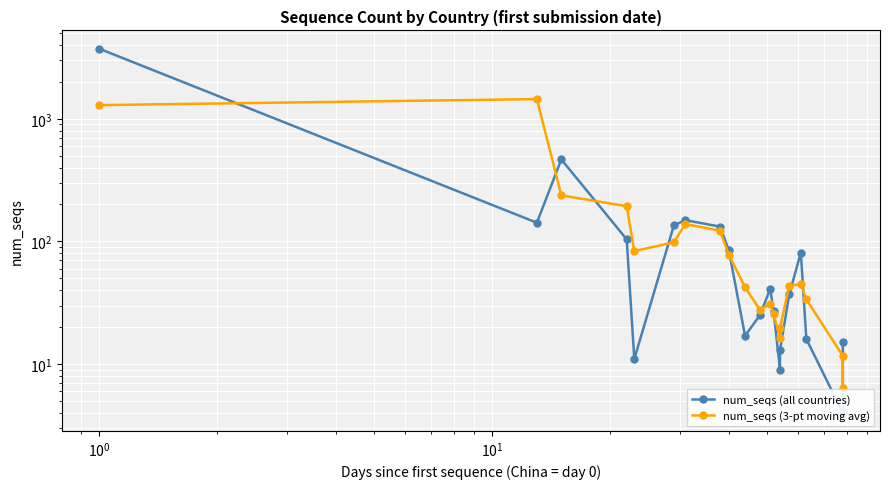

How many distinct data groups are displayed?

2